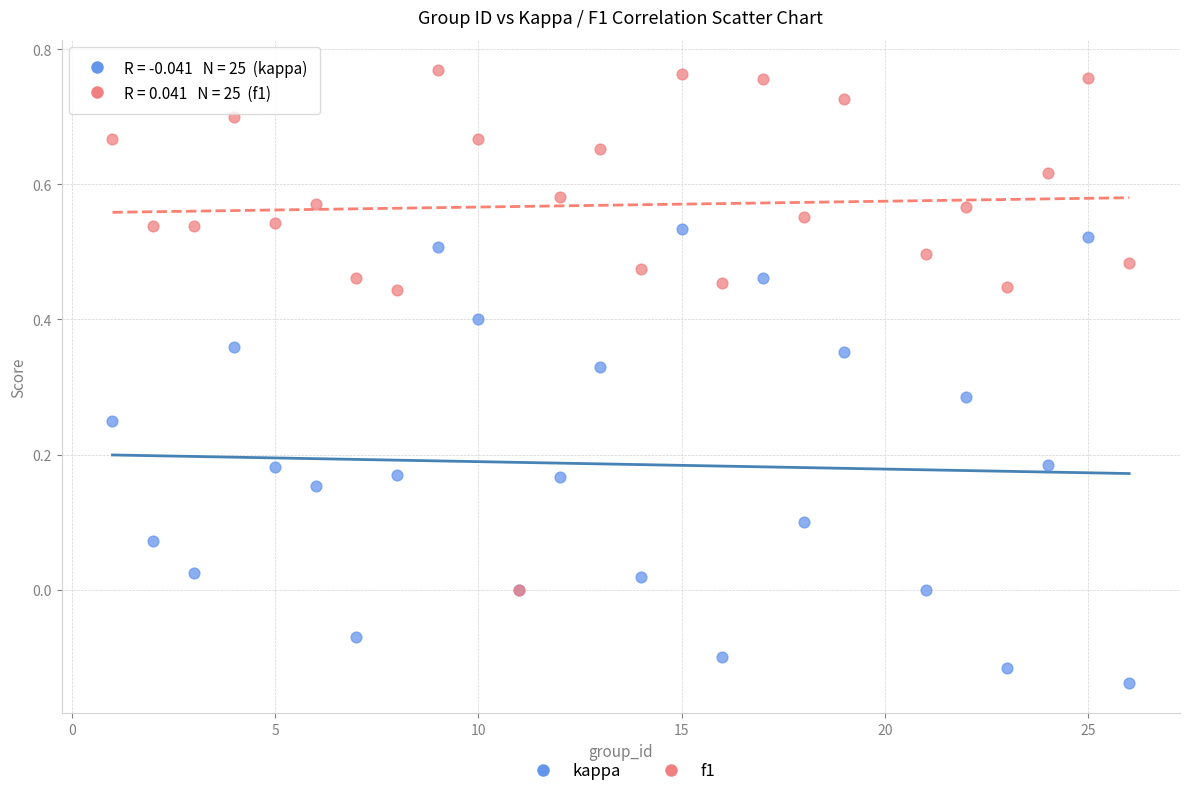

Which series contains the highest Y value?

f1